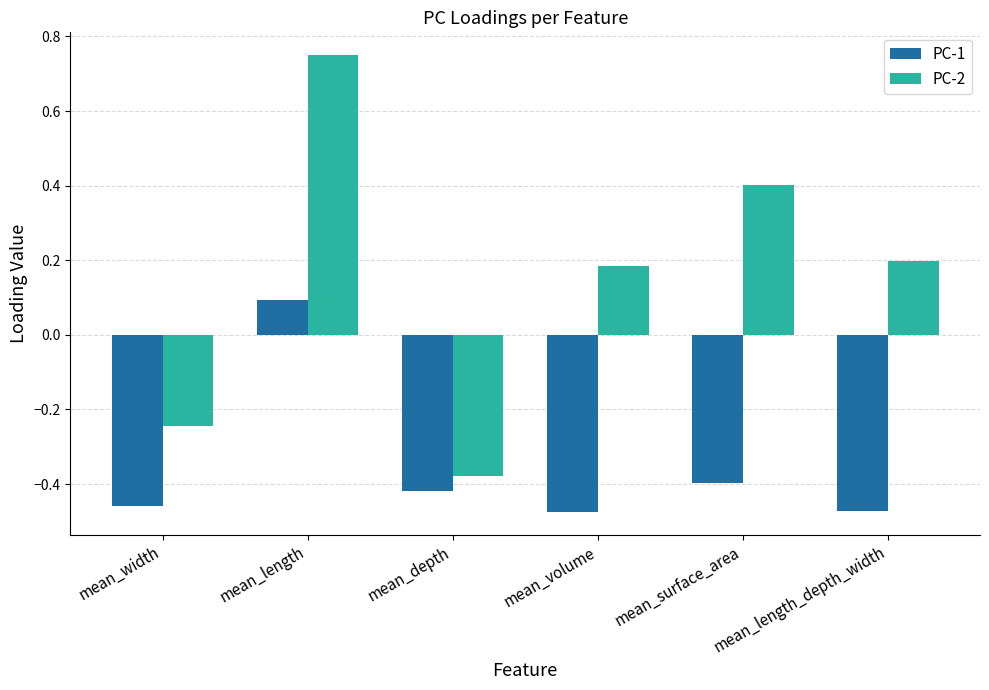

Is the value of PC-1 at mean_width greater than the value of PC-2 at mean_volume?

No